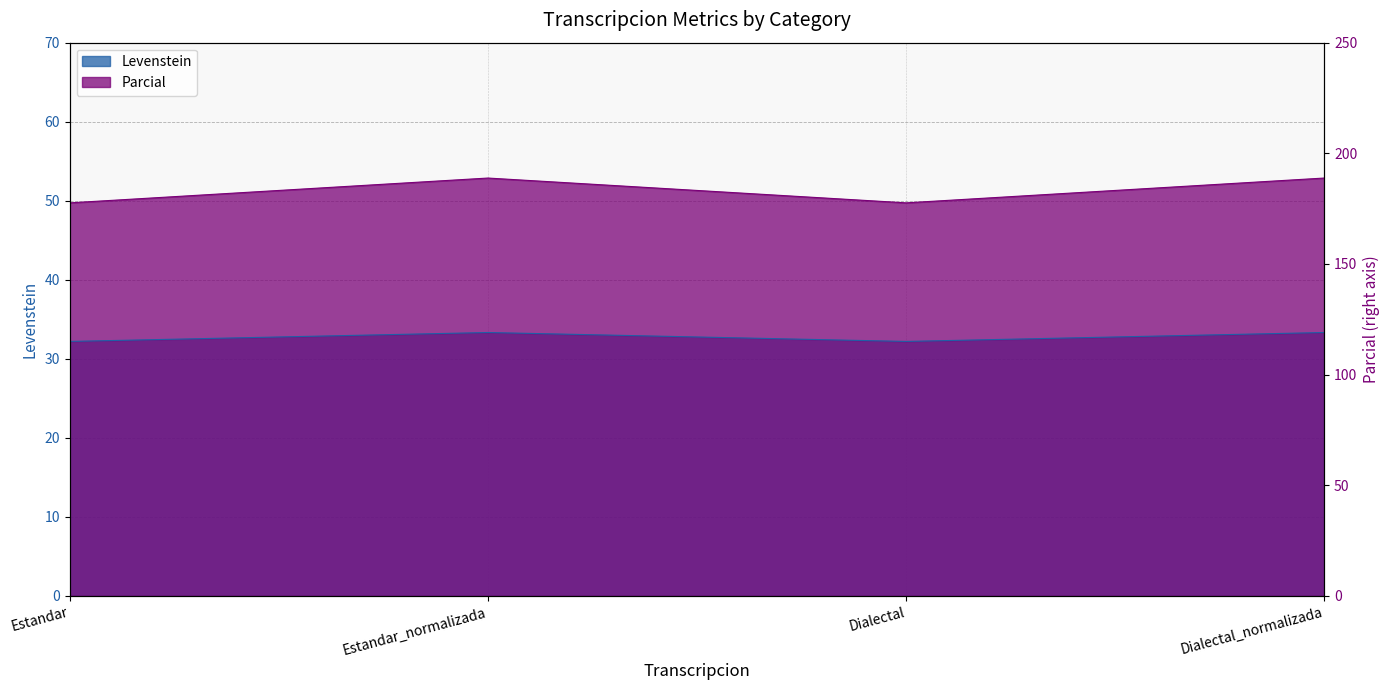

Does the chart display data point markers on the line(s)?

No